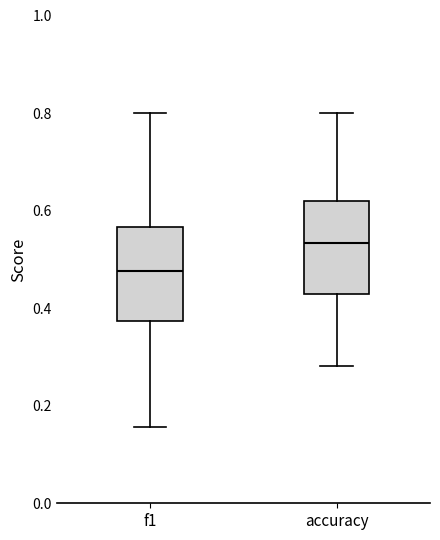

Where is the upper edge of the box for f1 on the y-axis? The values are not printed on the chart, so give them approximately, as read against the axis.

0.56